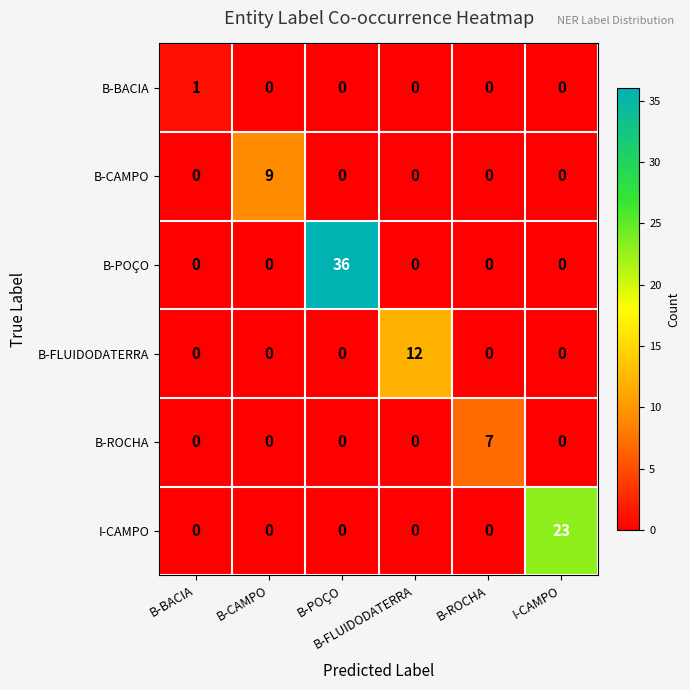

Count the number of data series in this chart.

6